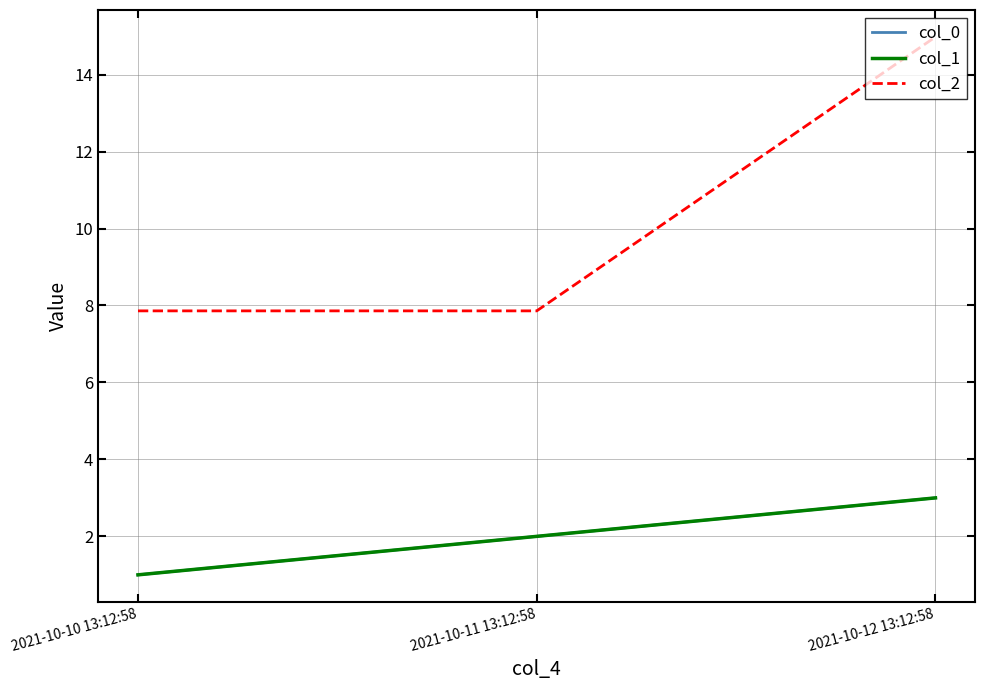

Is this an area chart (filled region under the line)?

No